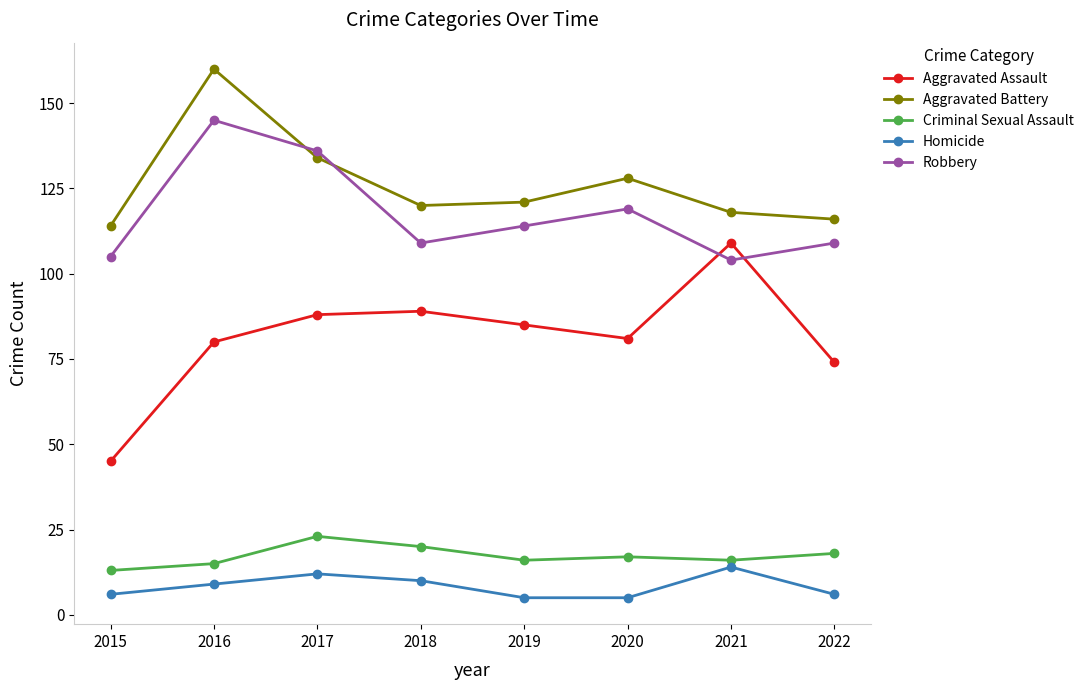

Between 2017 and 2019, which series saw the biggest shift?

Robbery